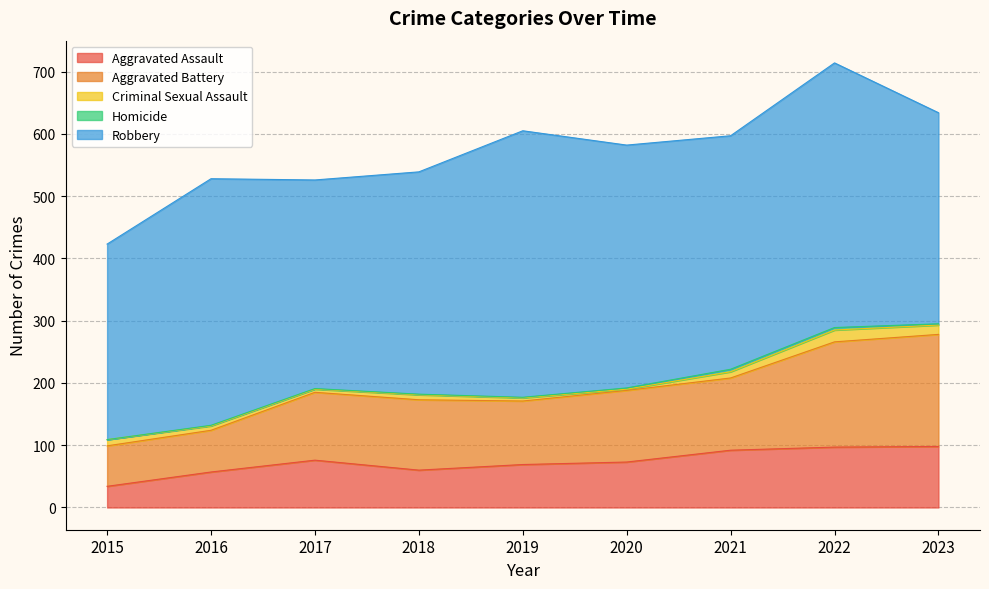

What are all the series names shown in the legend?

Aggravated Assault, Aggravated Battery, Criminal Sexual Assault, Homicide, Robbery